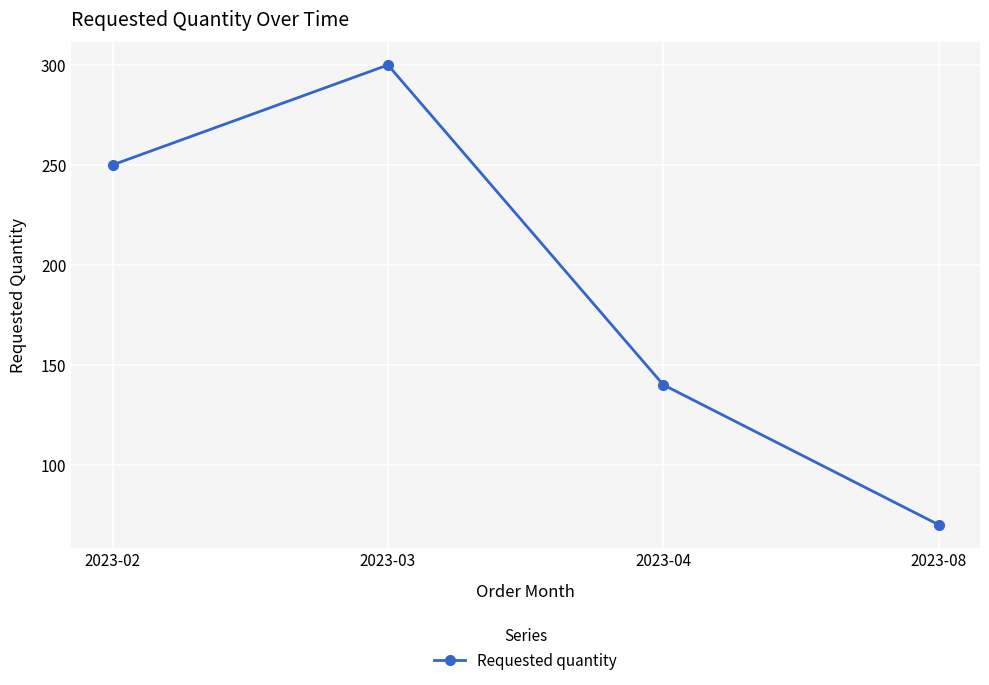

At which category does the data reach its first local peak?

2023-03